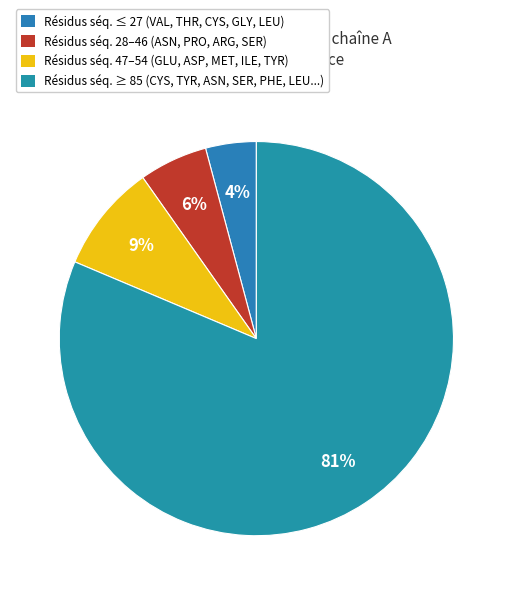

What is the largest slice in the pie chart?

Résidus séq. ≥ 85 (CYS, TYR, ASN, SER, PHE, LEU...)